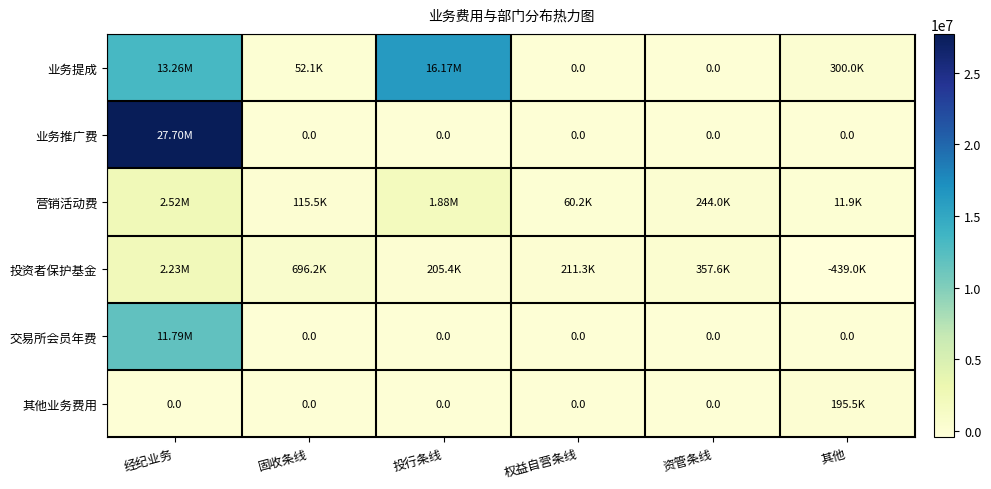

What is the sum of the 营销活动费 values at 固收条线 and 资管条线?

359410.7